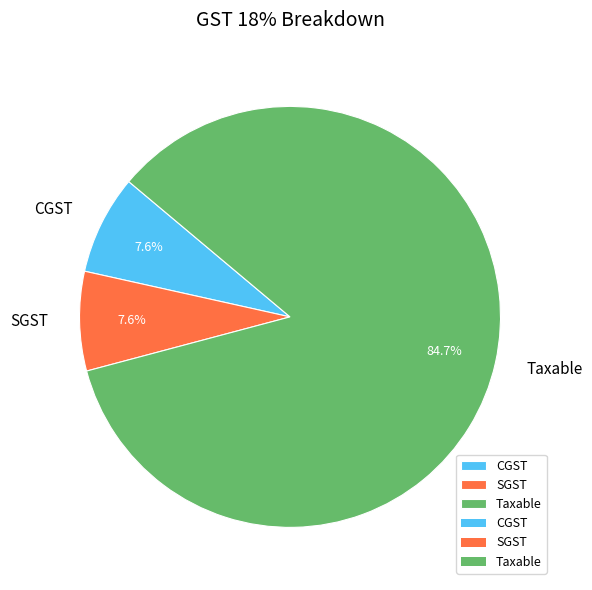

Which category has the biggest portion of the pie?

Taxable